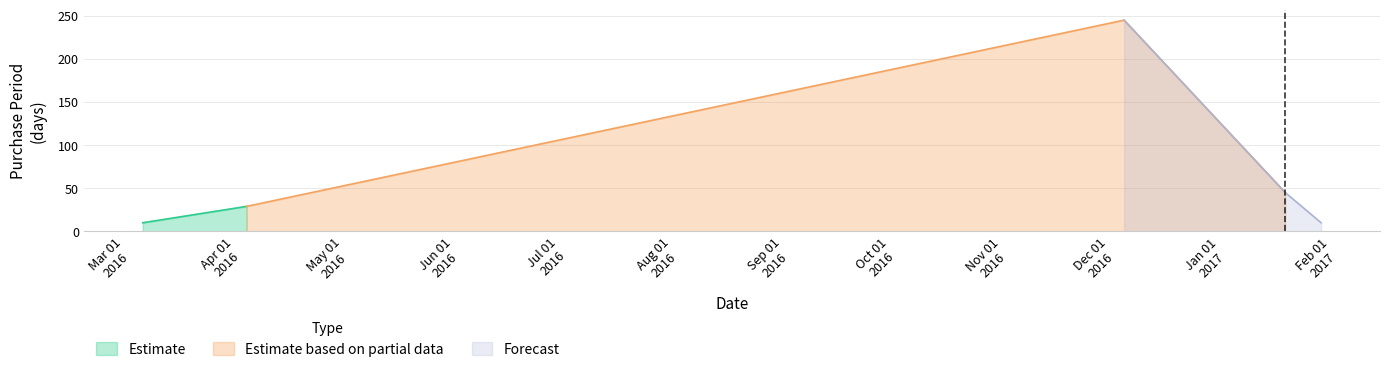

What is the minimum value shown in the chart?

10